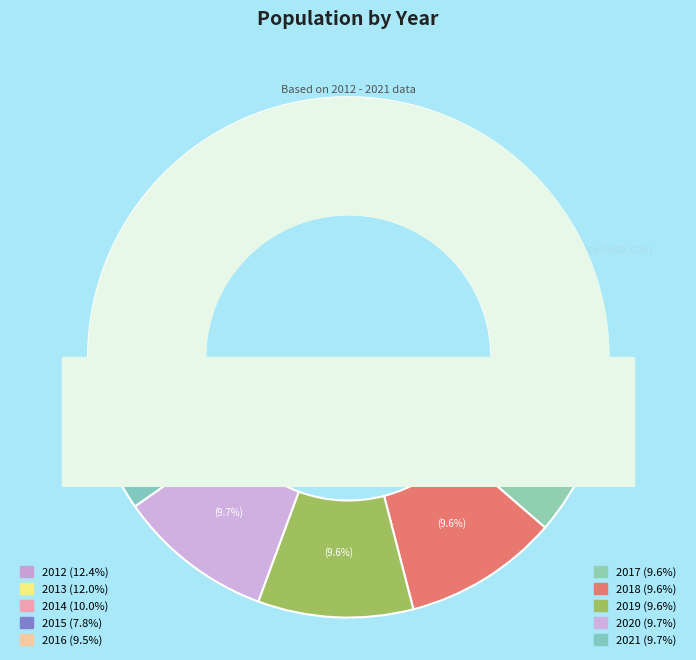

True or false: 2020 accounts for 22% of the total.

False